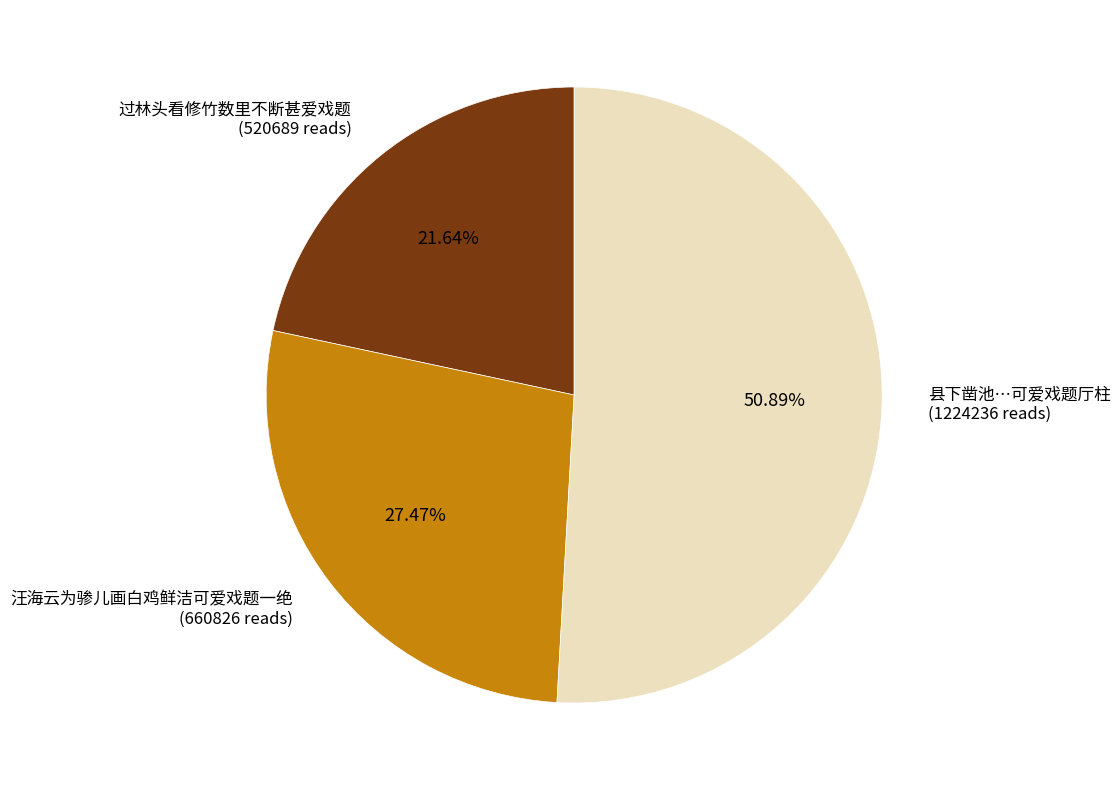

Approximately how many times larger is the value at 县下凿池…可爱戏题厅柱 (1224236 reads) compared to 汪海云为骖儿画白鸡鲜洁可爱戏题一绝 (660826 reads)?

1.9